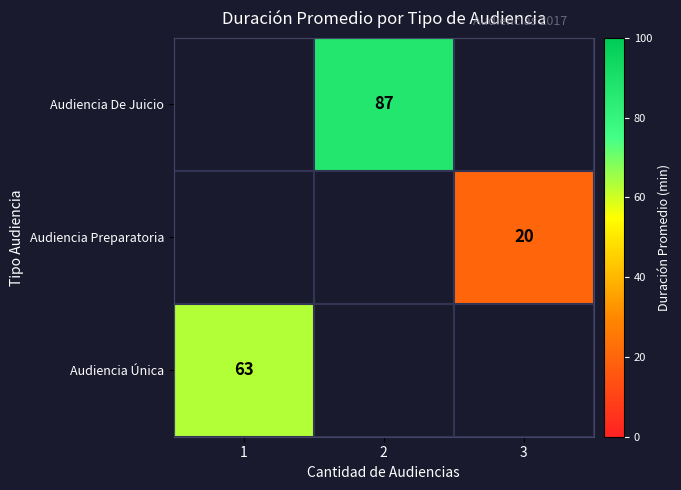

True or false: Audiencia Única has a value of 23 at 1.

False